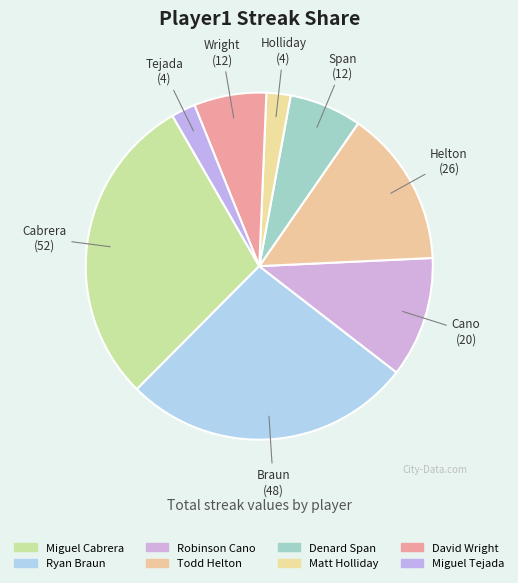

The David Wright slice represents 19% of the pie. True or false?

False